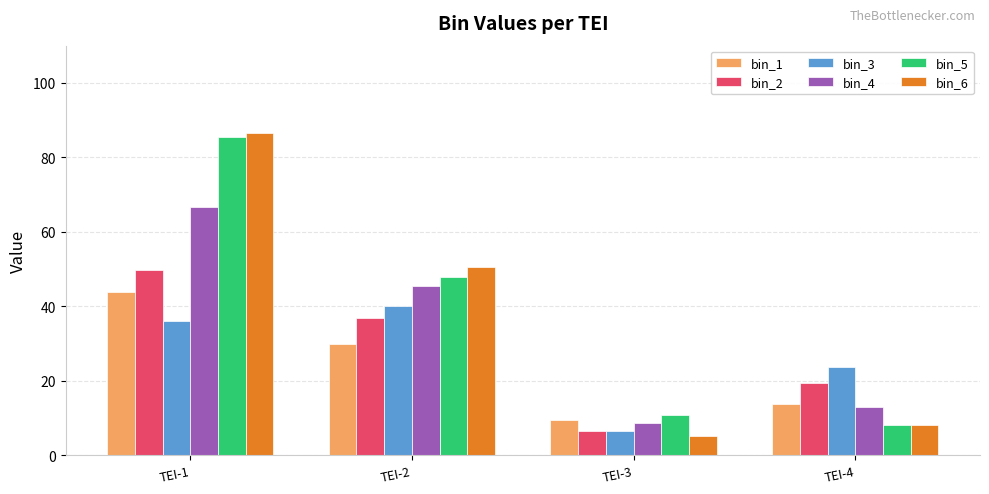

The bin_6 series shows 8.3 at TEI-4. True or false?

True